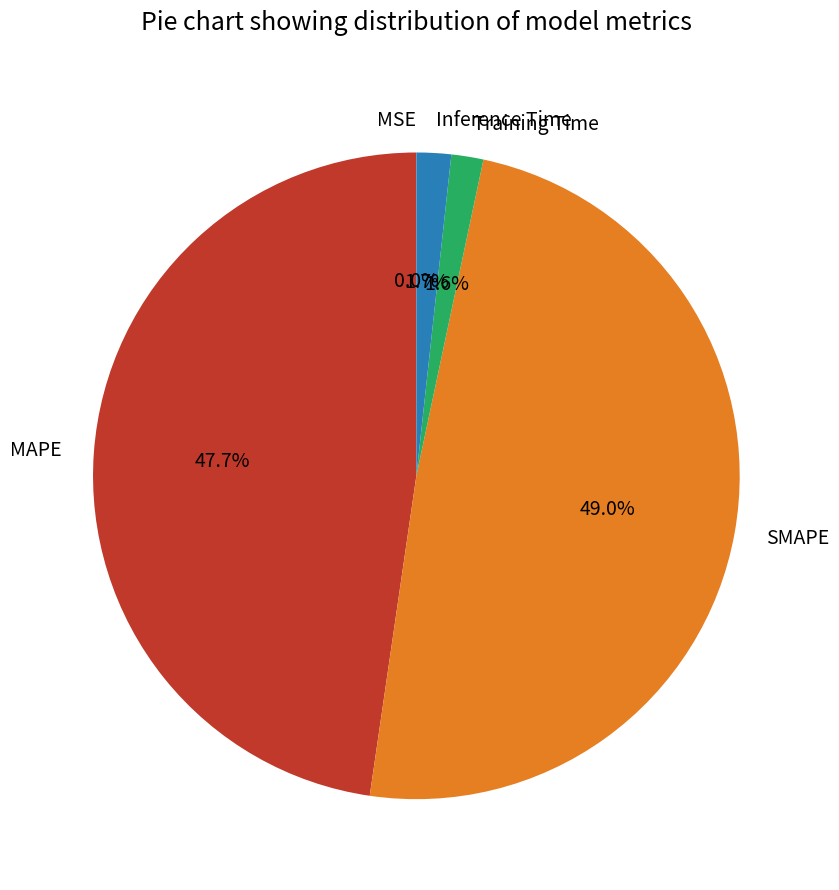

True or false: Training Time accounts for 2% of the total.

True